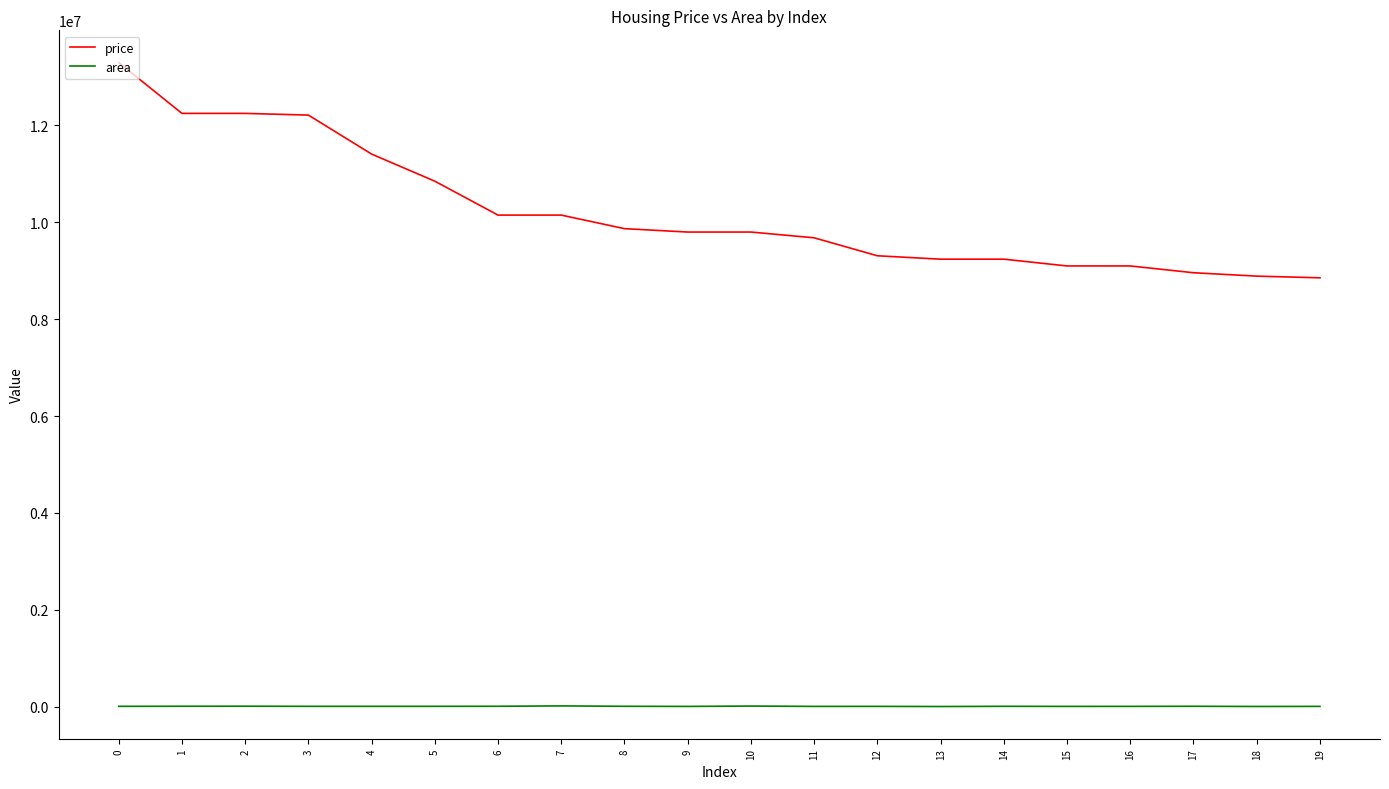

Which series has the largest total across all categories?

price